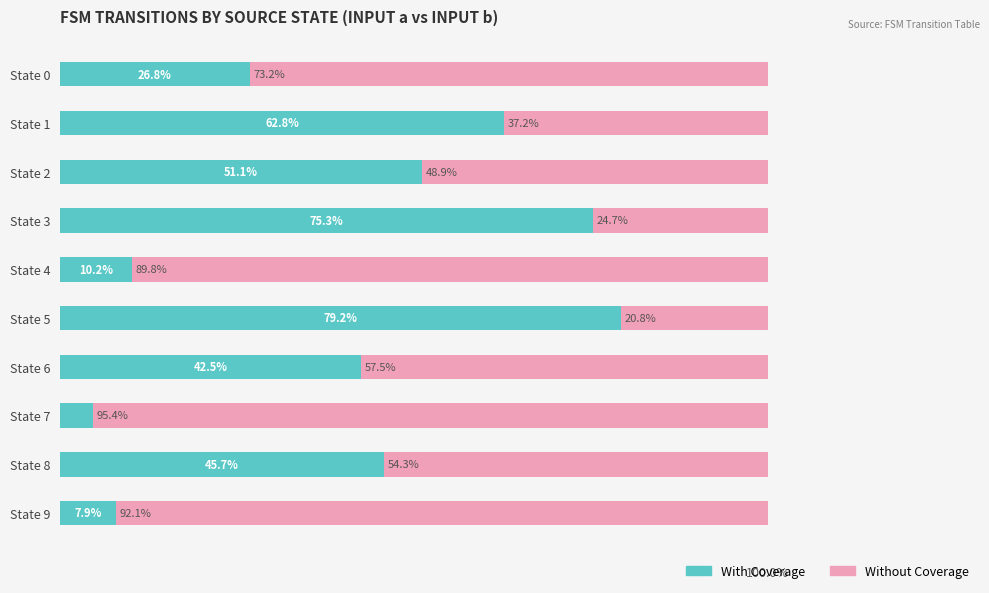

Rank the categories by With Coverage value from highest to lowest.

State 5, State 3, State 1, State 2, State 8, State 6, State 0, State 4, State 9, State 7